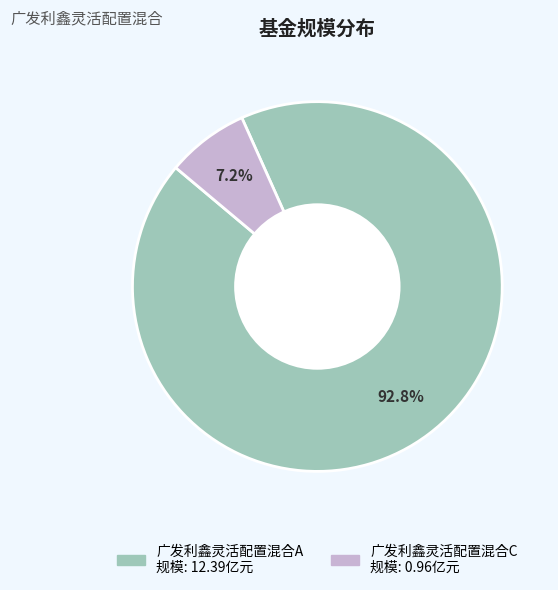

Does any single category account for the majority?

Yes